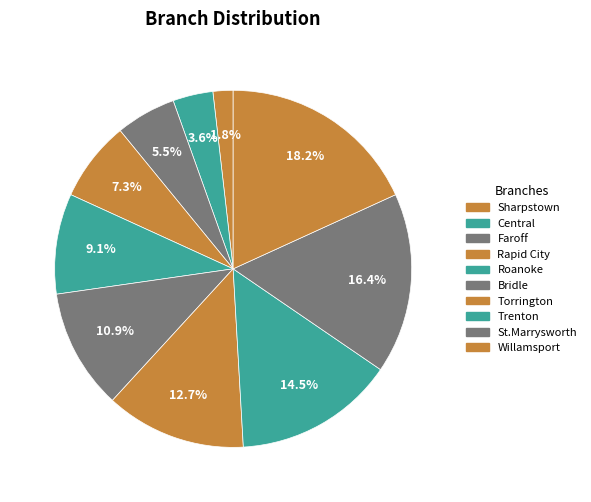

How many segments does this pie chart have?

10